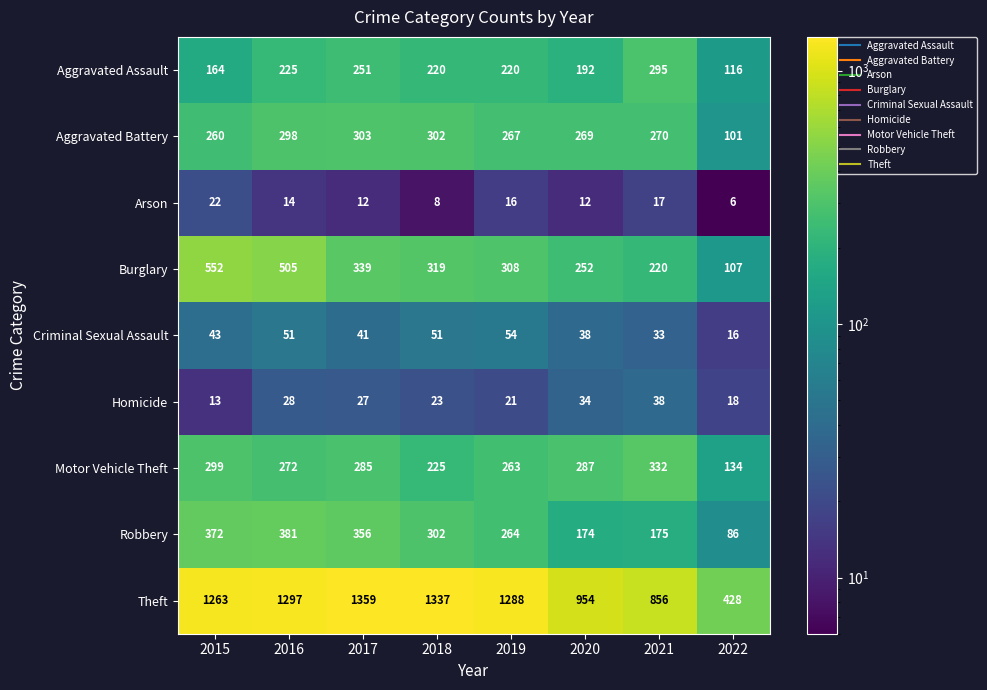

At which label does Motor Vehicle Theft reach its minimum?

2022